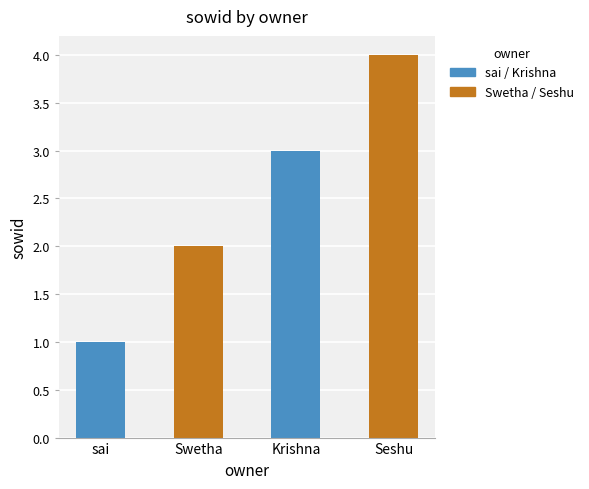

How many bars are there in total?

4